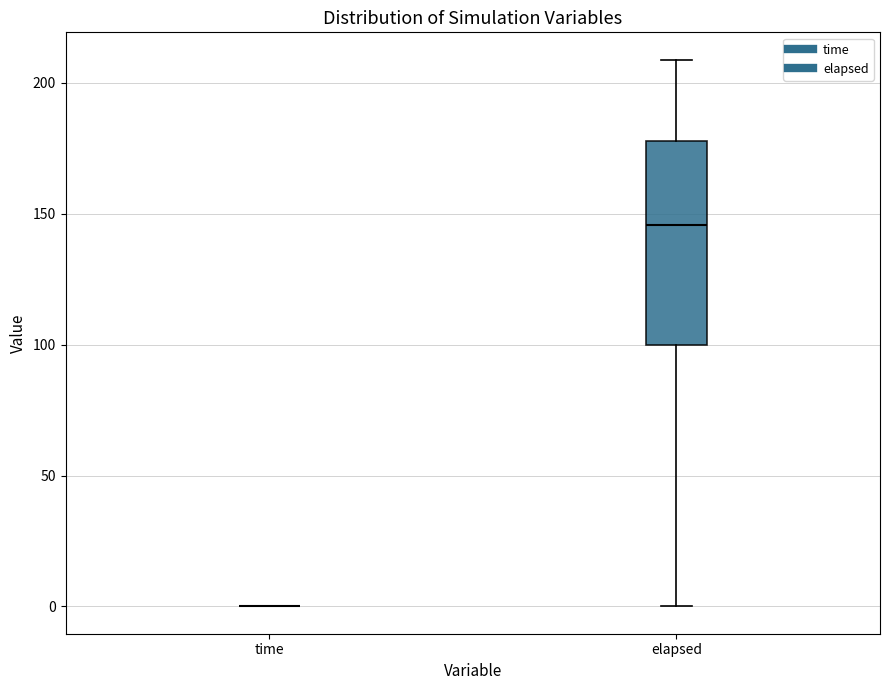

Which box is the tallest, from its lower edge to its upper edge?

elapsed